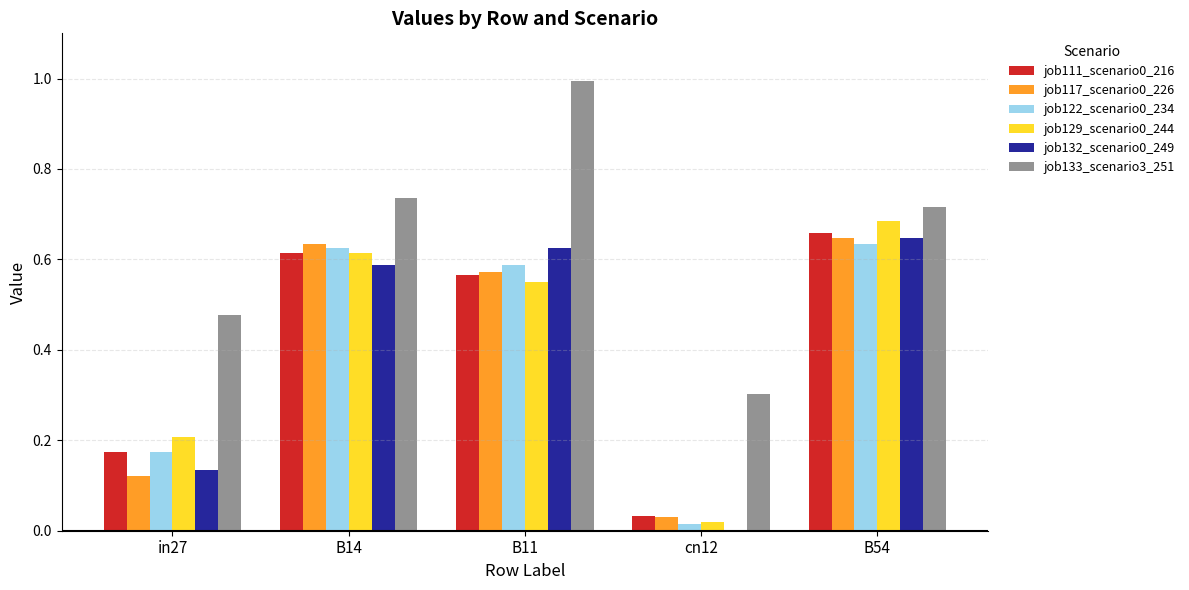

True or false: job122_scenario0_234 has a value of 0.2 at in27.

True